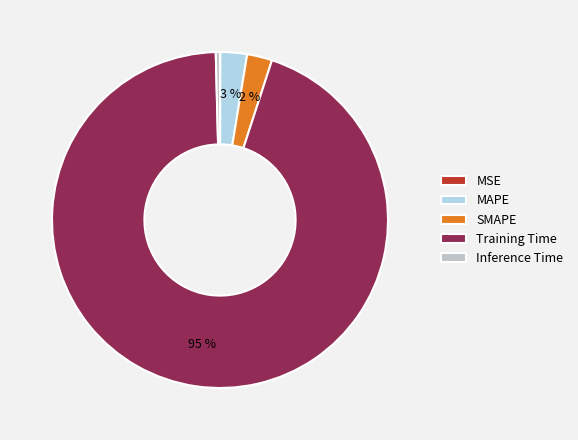

To the nearest percent, what portion does MAPE represent?

3%